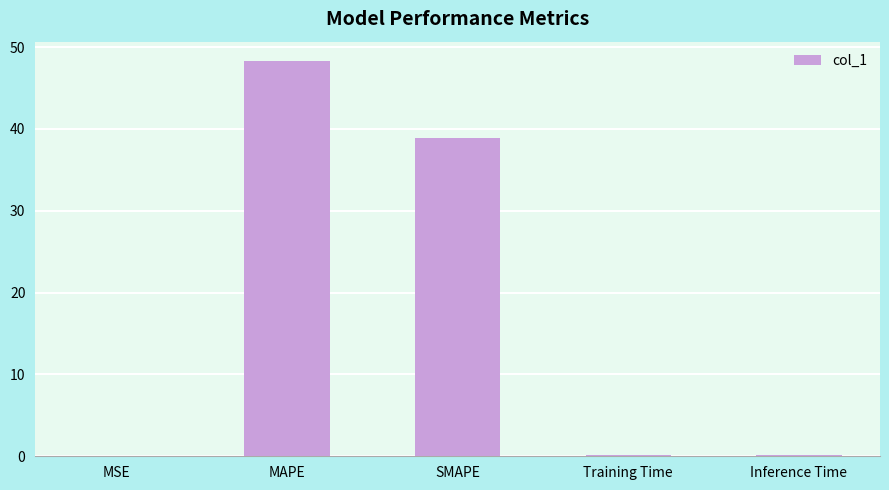

The value at MSE is 0.0. True or false?

True